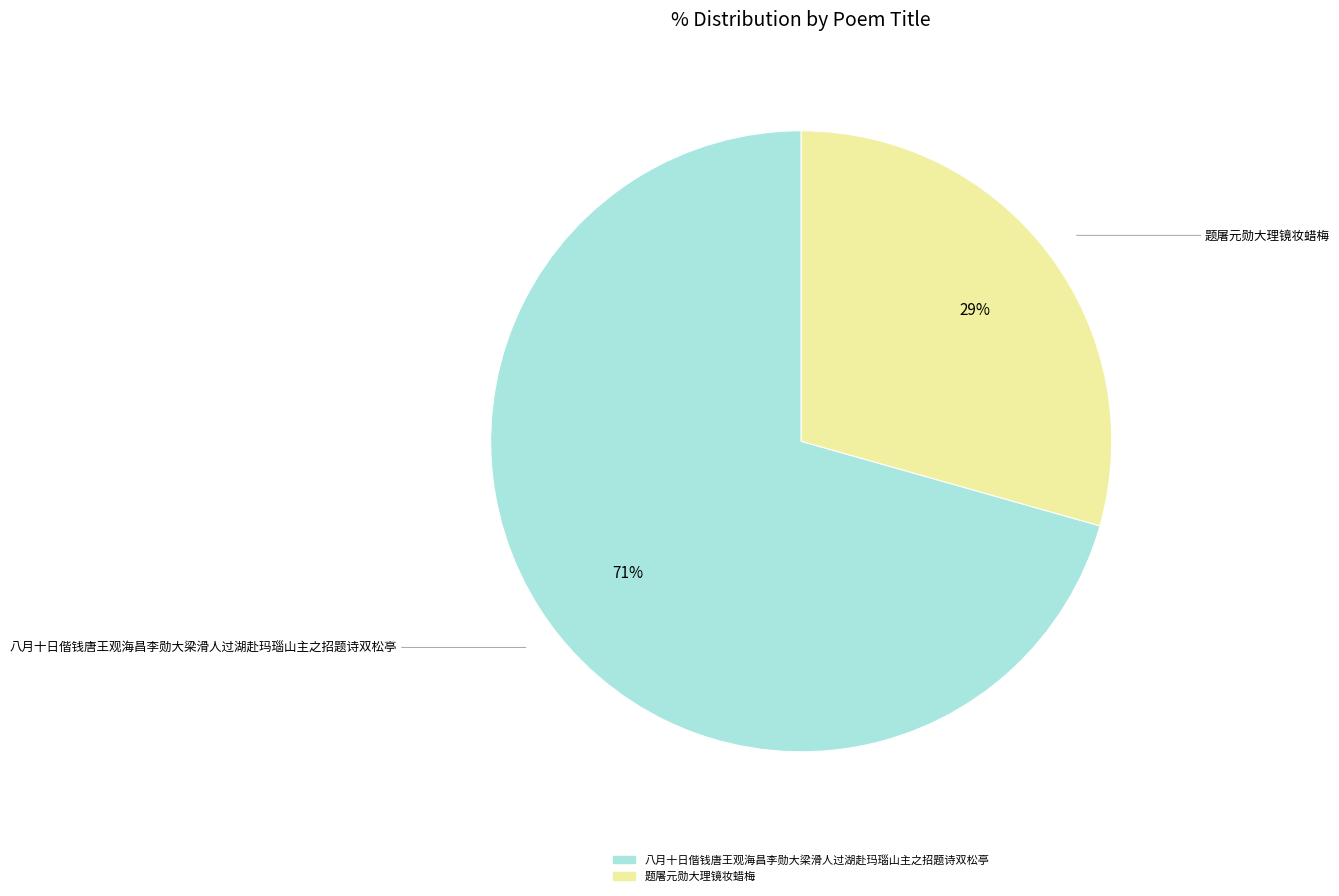

To the nearest percent, what is the average slice percentage?

50%